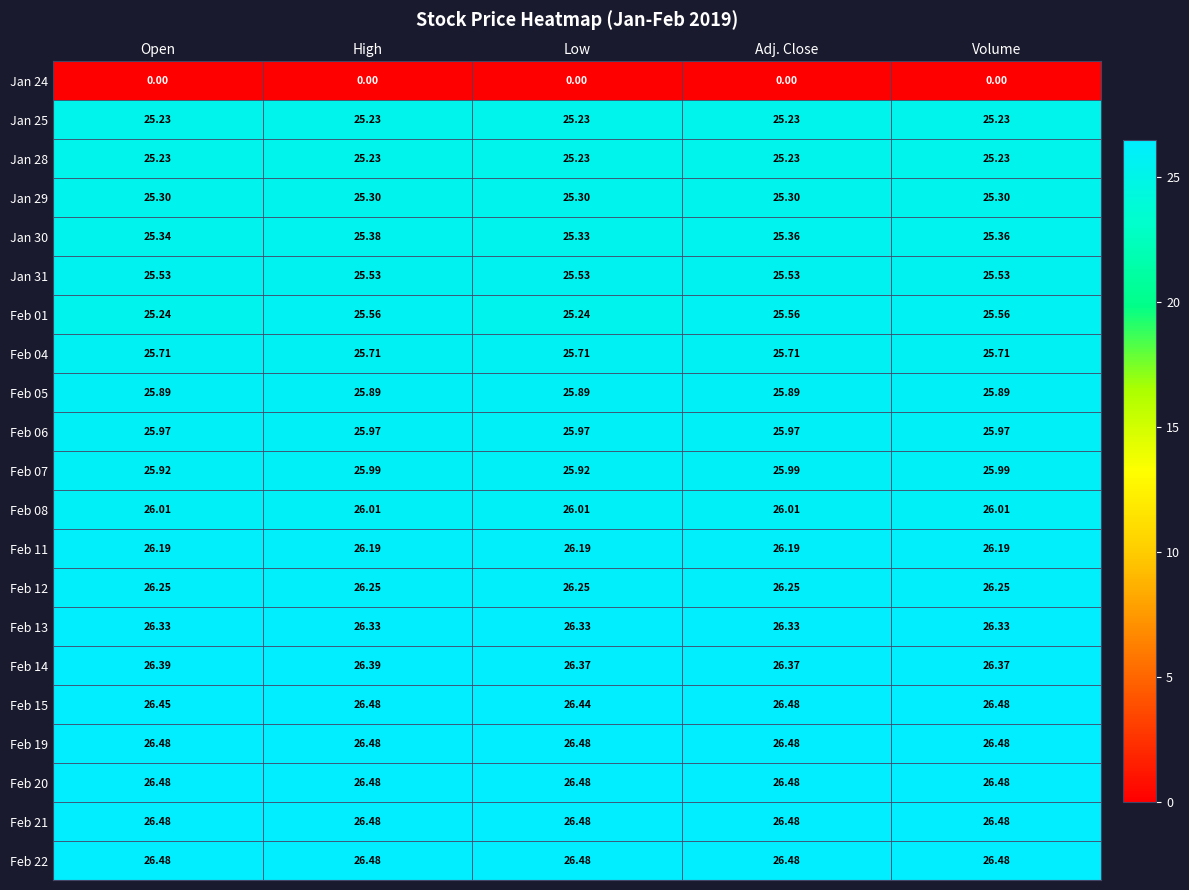

Is the value of Feb 06 at Open greater than the value of Jan 25 at High?

Yes